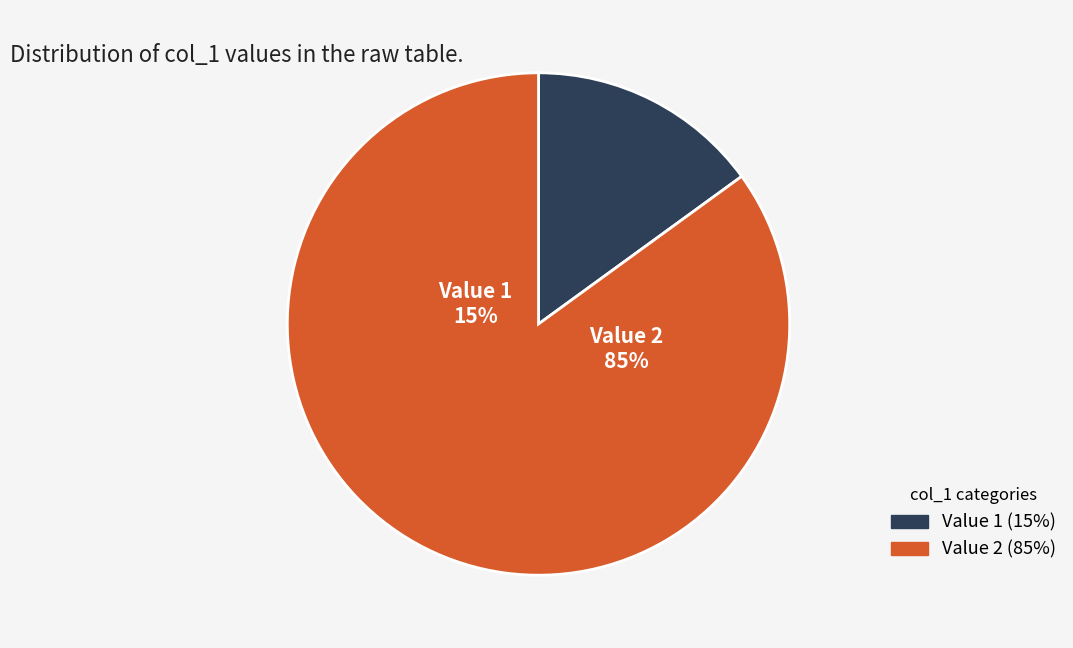

Does 2 account for over 50% of the chart?

Yes